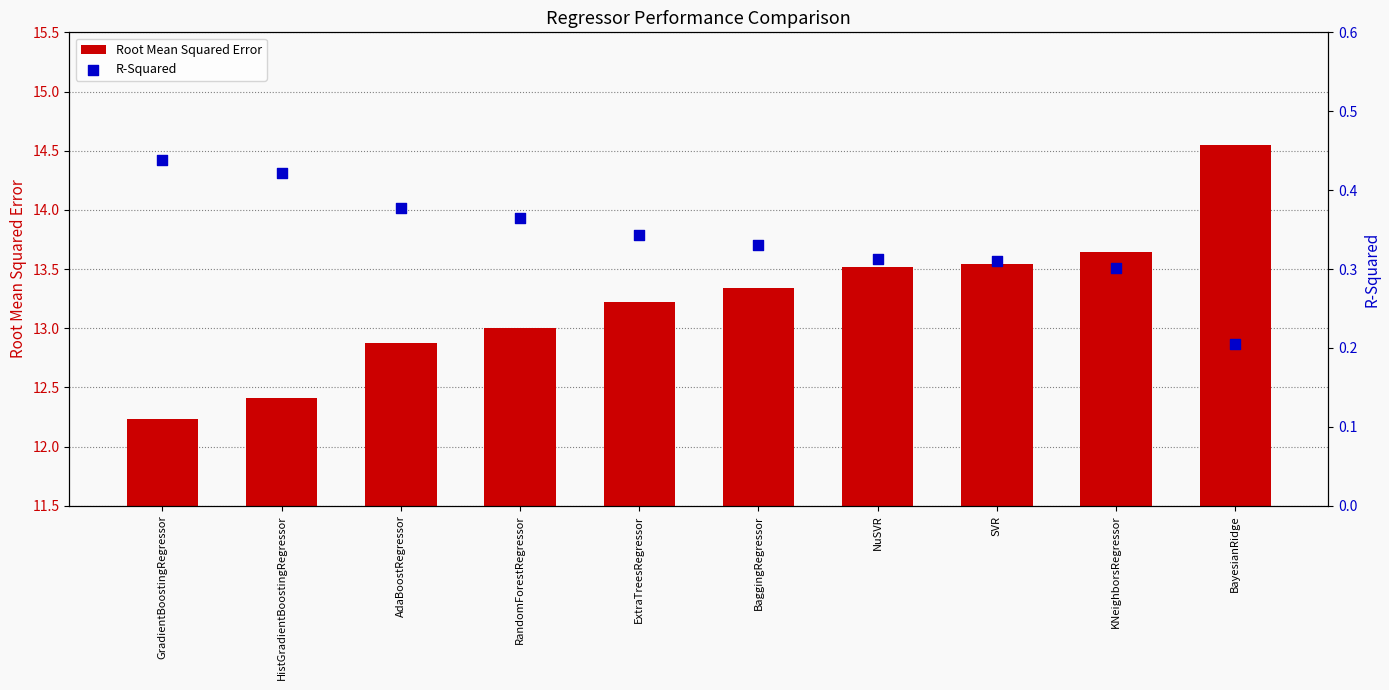

Is the value of R-Squared at BaggingRegressor greater than the value of Root Mean Squared Error at RandomForestRegressor?

No